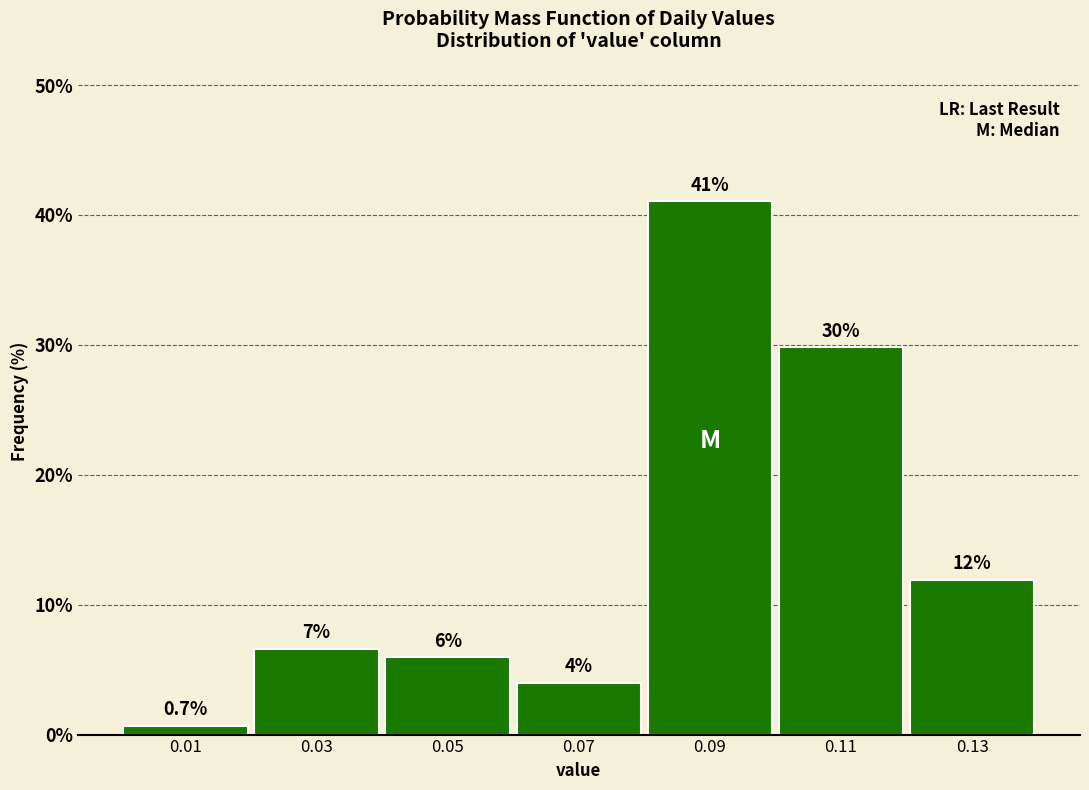

Over which range of the x-axis is the bar tallest?

0.08 to 0.10